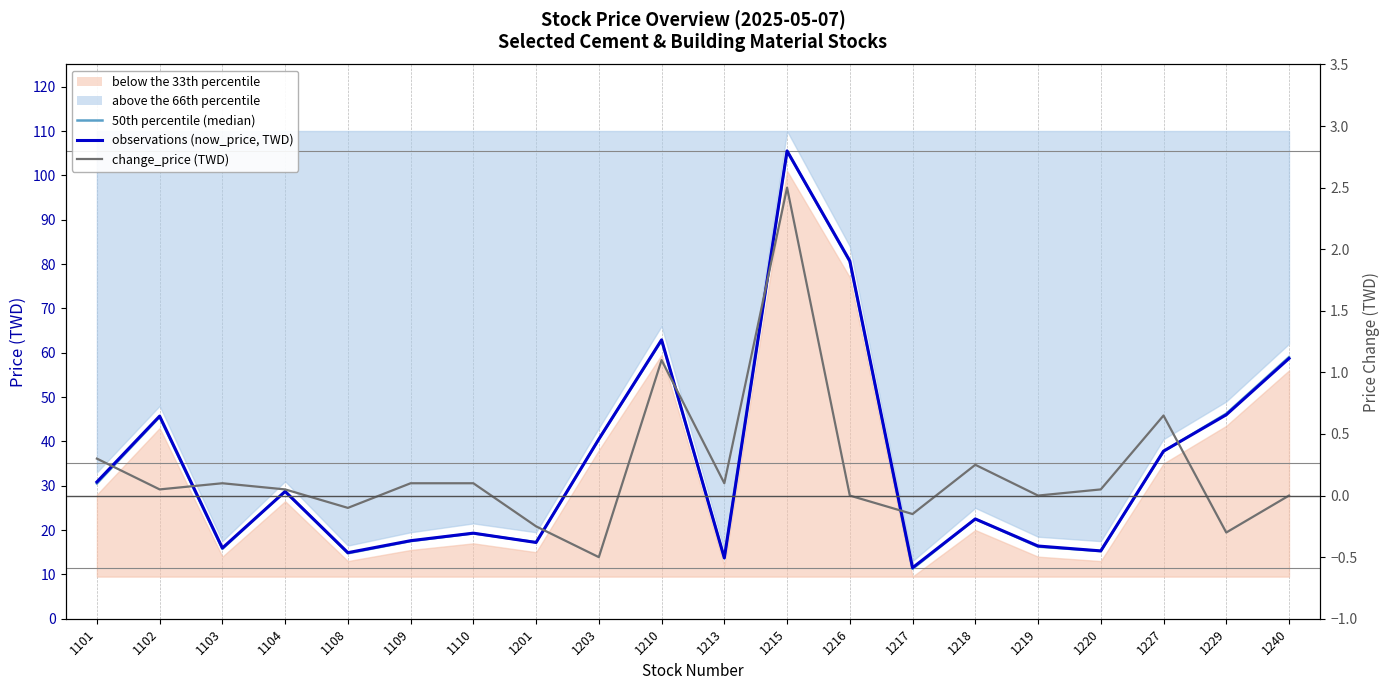

Is the value of observations (now_price, TWD) at 1227 greater than the value of change_price (TWD) at 1216?

Yes